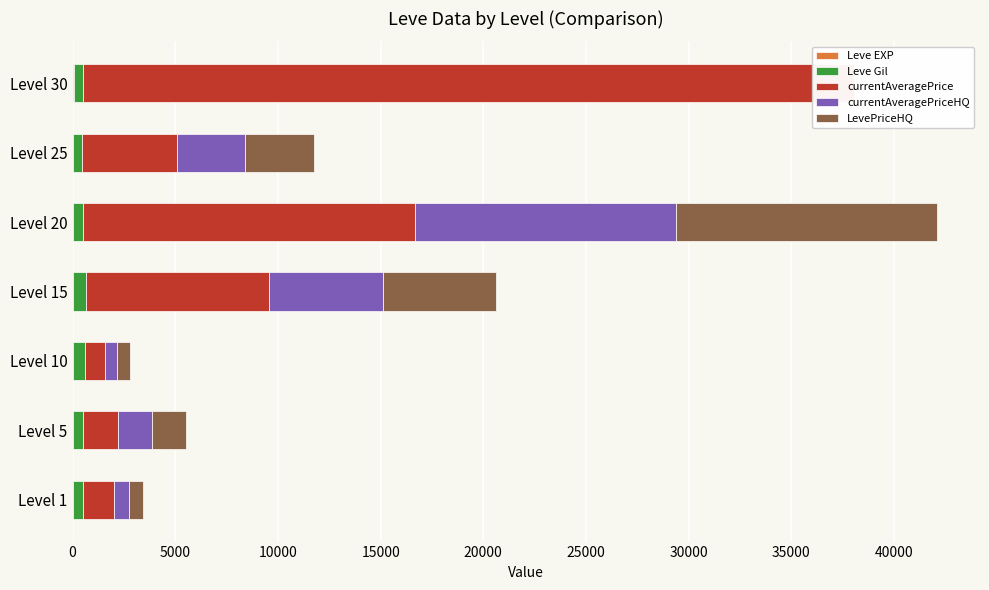

The LevePriceHQ series shows 12712.5 at Level 20. True or false?

True